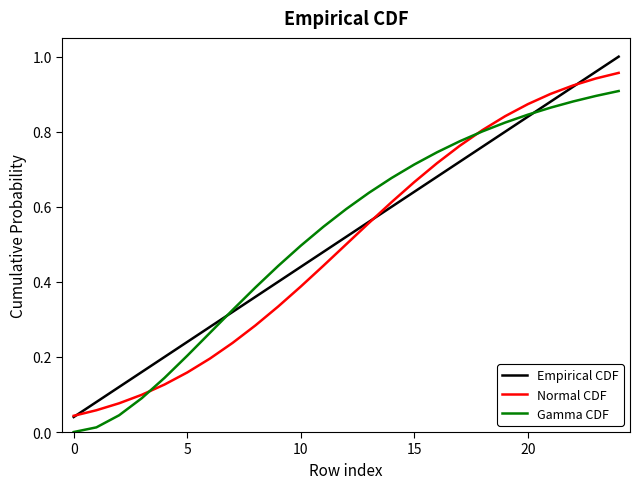

Which series has the largest range (max minus min)?

Empirical CDF